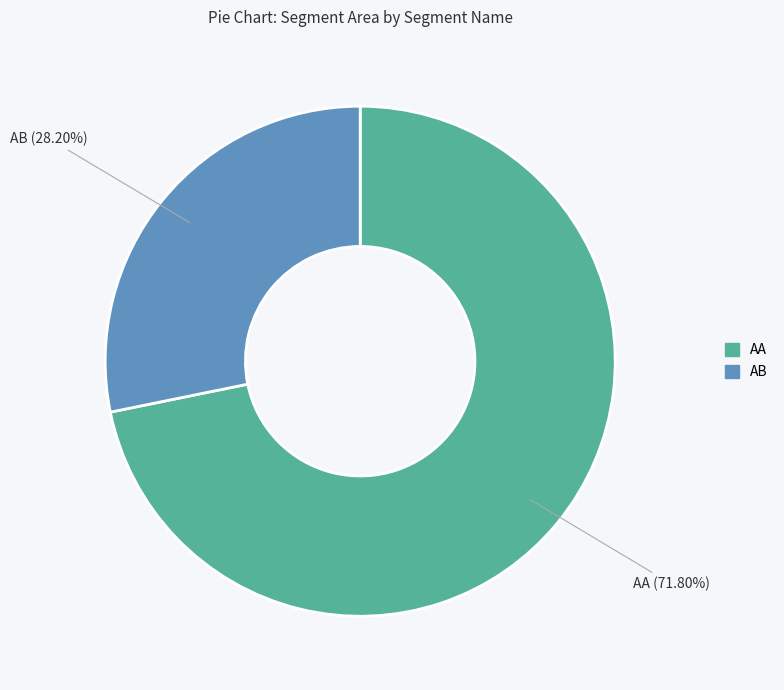

To the nearest percent, what is the combined percentage of AA and AB?

100%